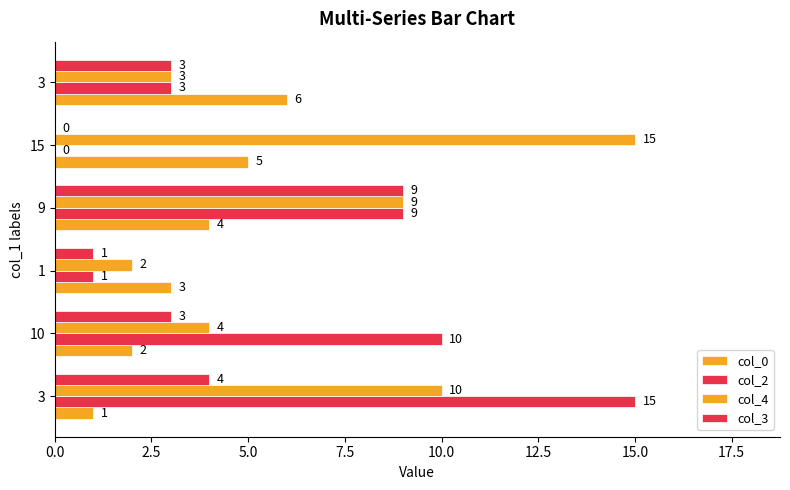

Count the number of categories in the chart.

6